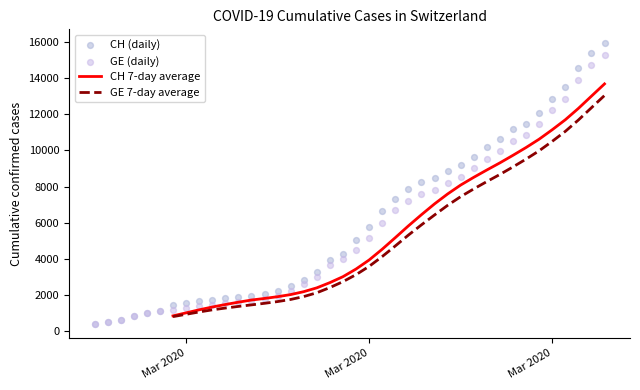

Is the value of GE 7-day average at 31 greater than the value of GE (daily) at 21?

Yes